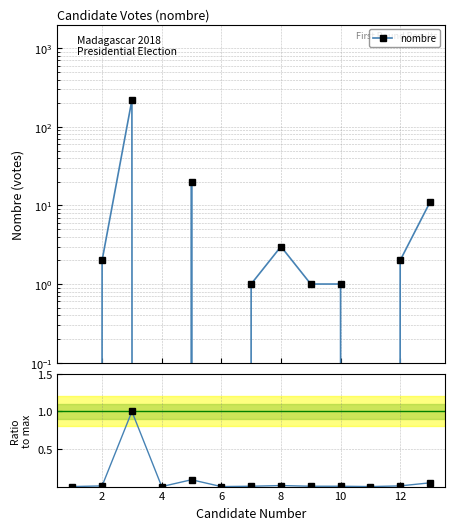

How many values in nombre are above zero?

9